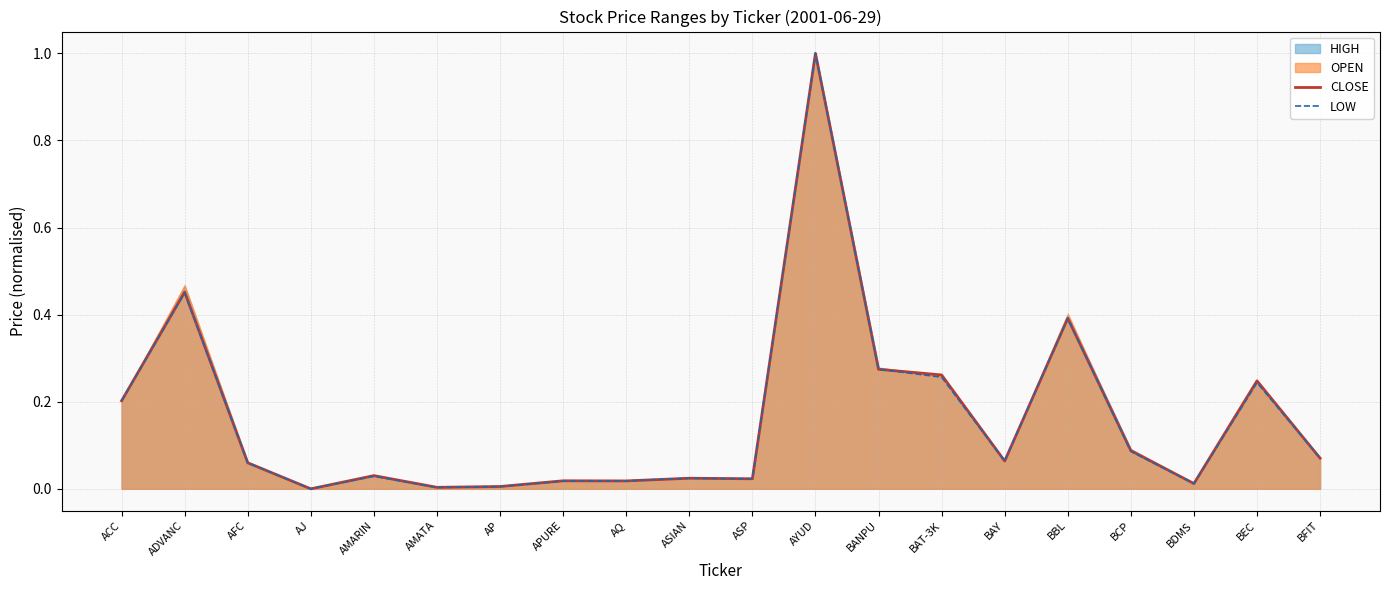

At which category is the sum across all series the highest?

AYUD